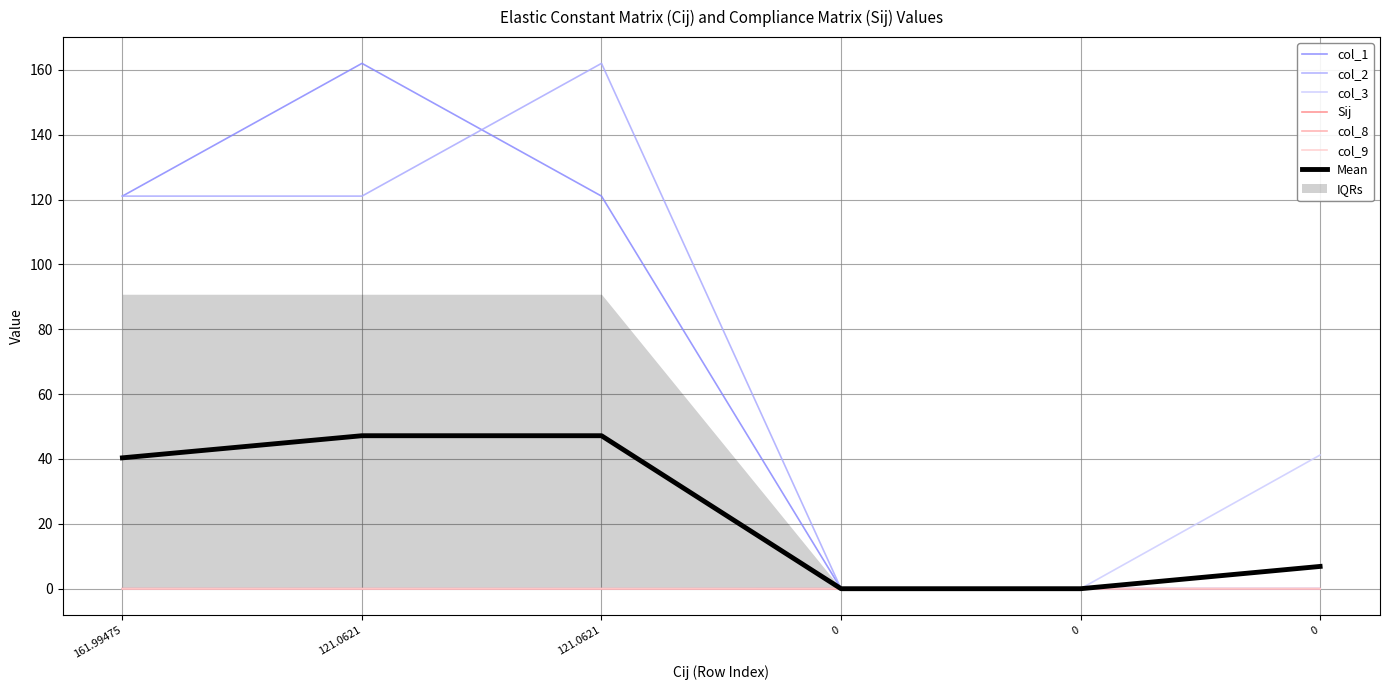

At which category is the sum across all series the highest?

121.0621